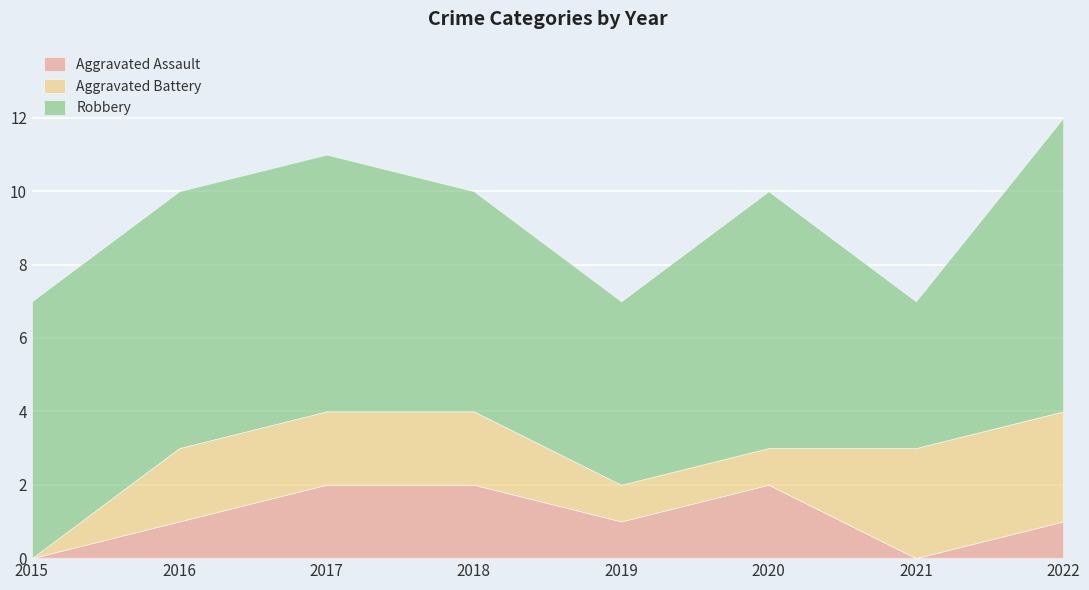

The Aggravated Assault series shows 0 at 2016. True or false?

False